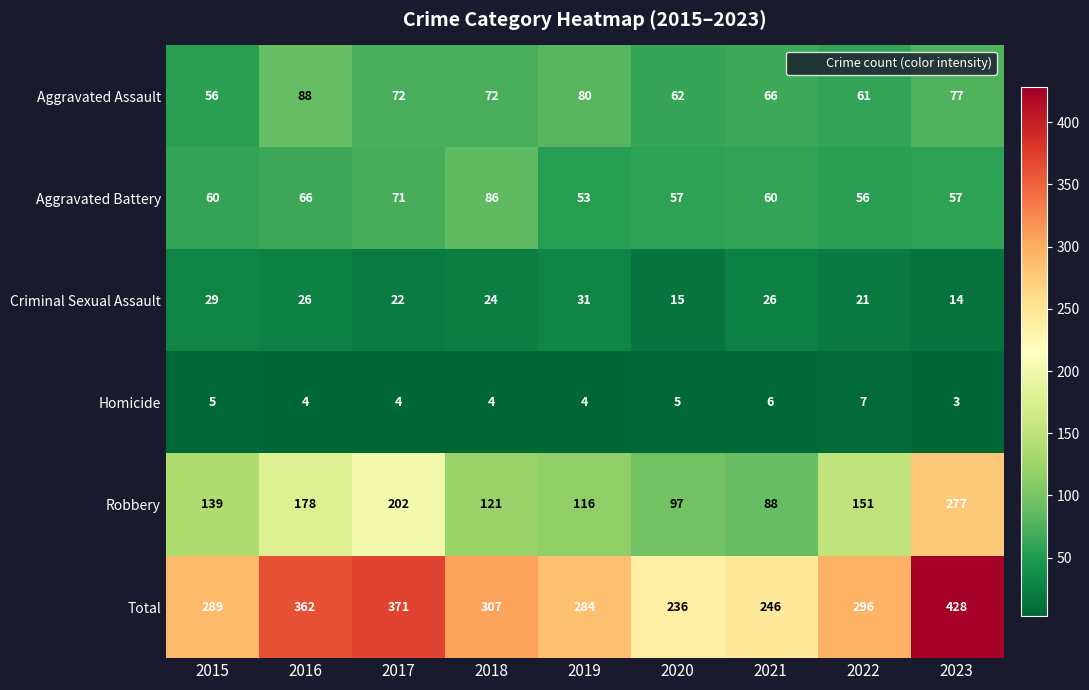

What is the difference between the highest and lowest values at 2019?

280